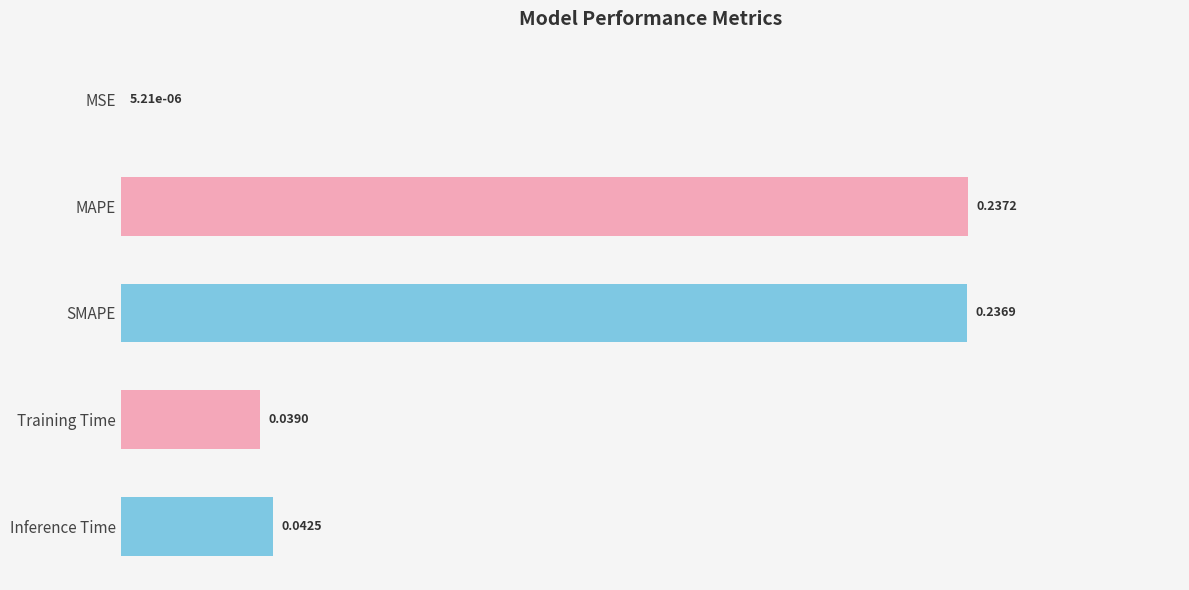

Which label corresponds to the largest value in the chart?

MAPE